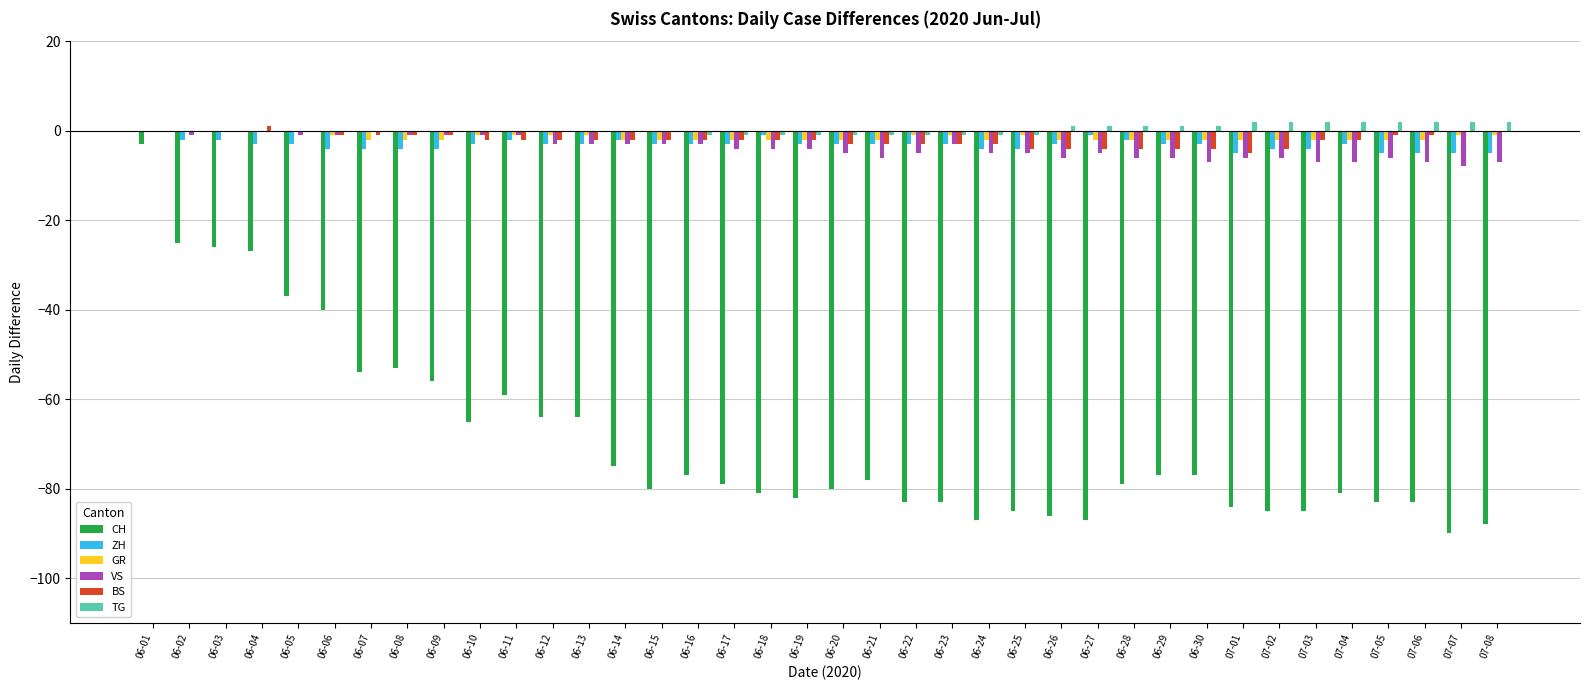

What is the average value of the VS series?

-4